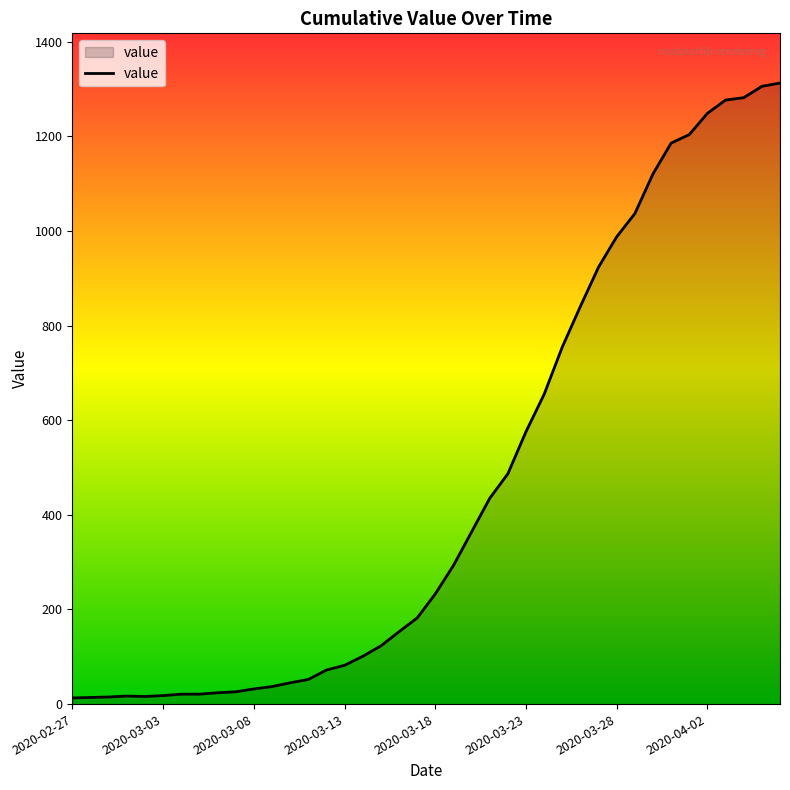

What is the difference between the maximum and minimum values?

1300